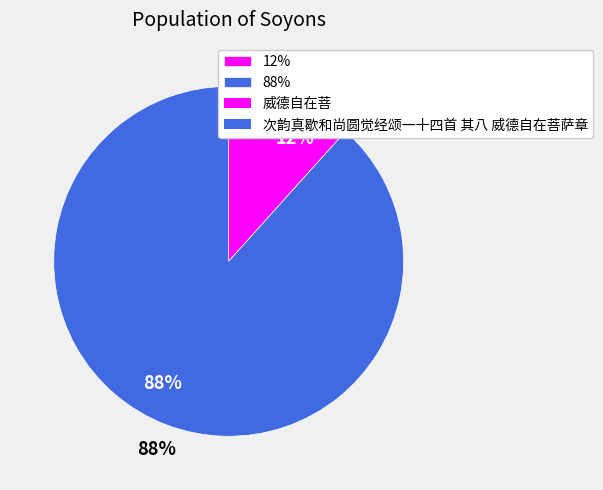

The 次韵真歇和尚圆觉经颂一十四首 其八 威德自在菩萨章 slice represents 78% of the pie. True or false?

False